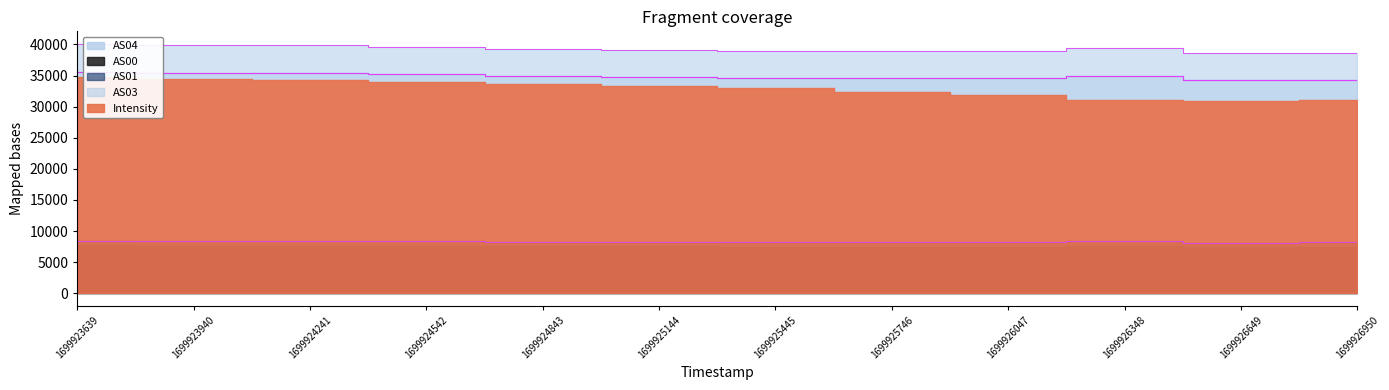

True or false: AS01 and AS02 cross at least once.

False